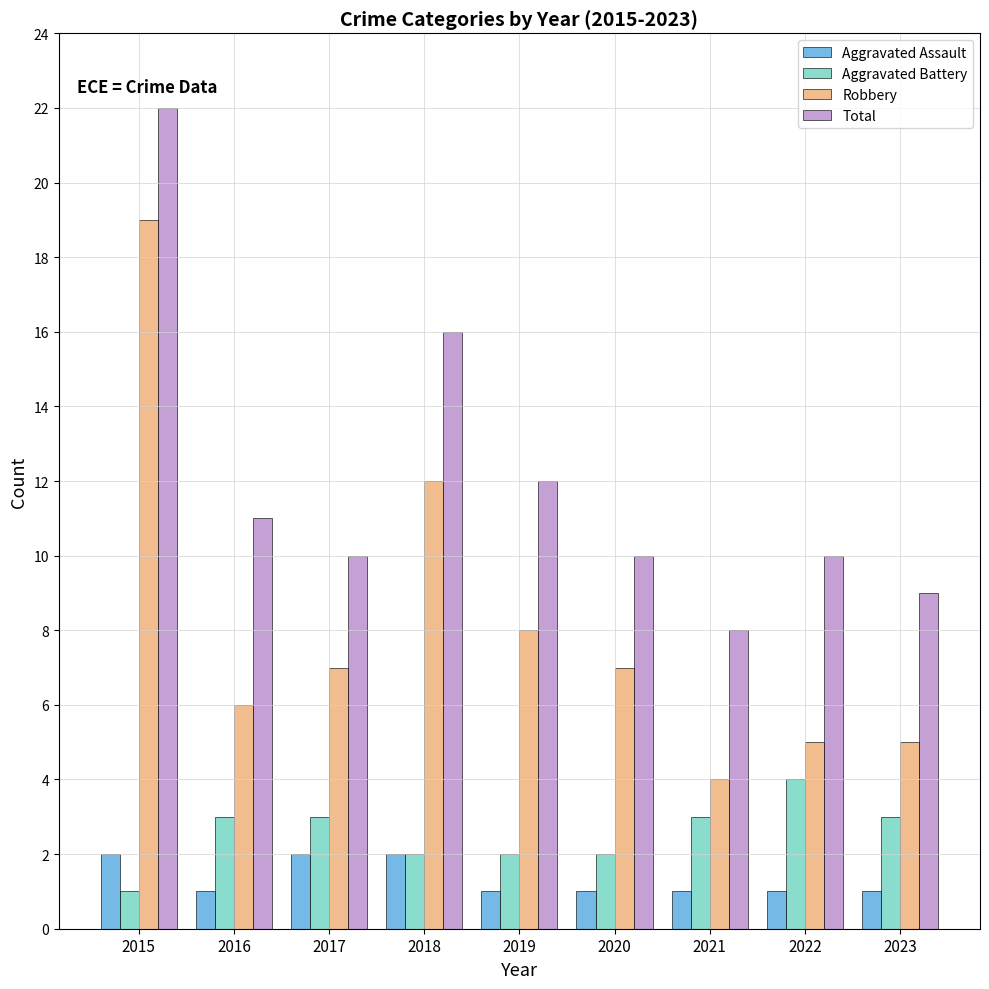

What is the value of the Aggravated Assault bar at the 1st from the left?

2